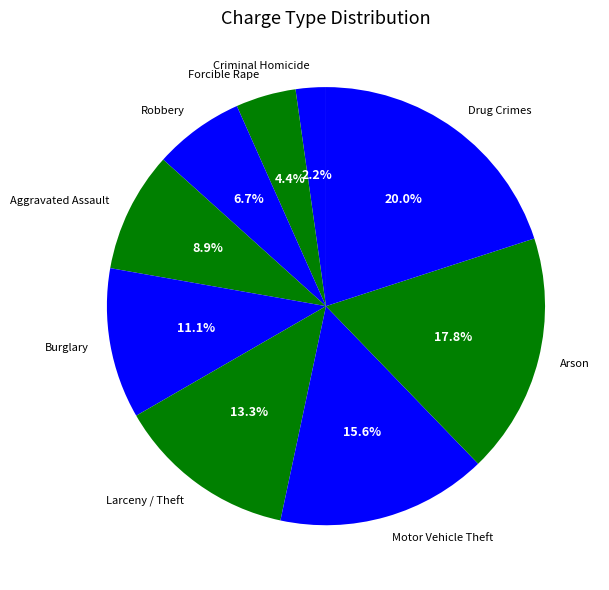

How many slices are in this pie chart?

9